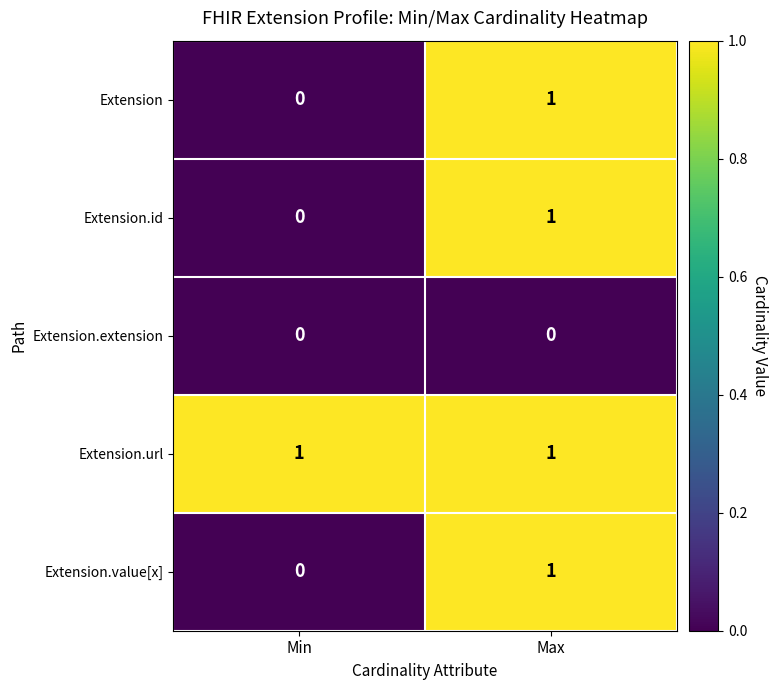

What is the total value across all series at Max?

4